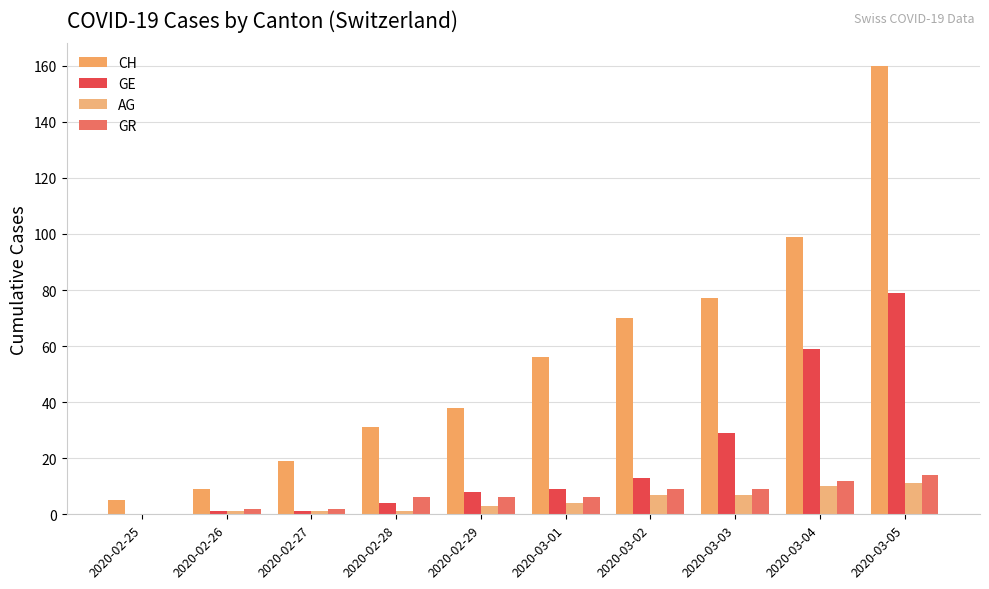

What is the label of the 4th bar from the left?

2020-02-28